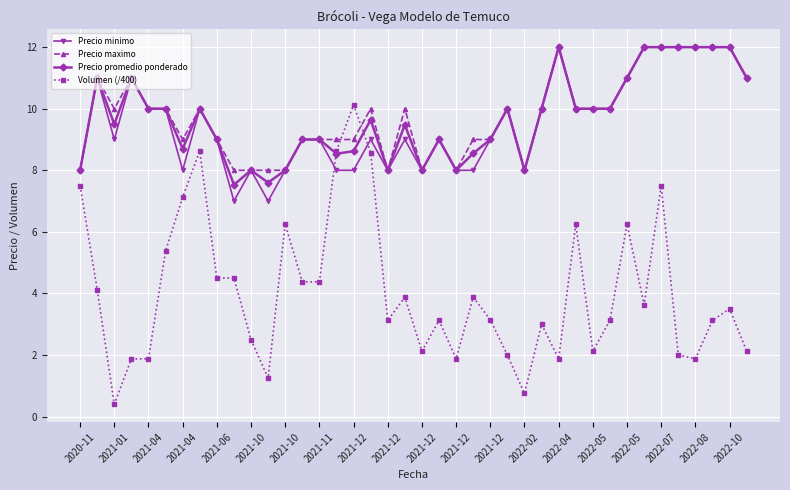

What is the difference between the maximum and second lowest values in the Precio maximo series?

4.0